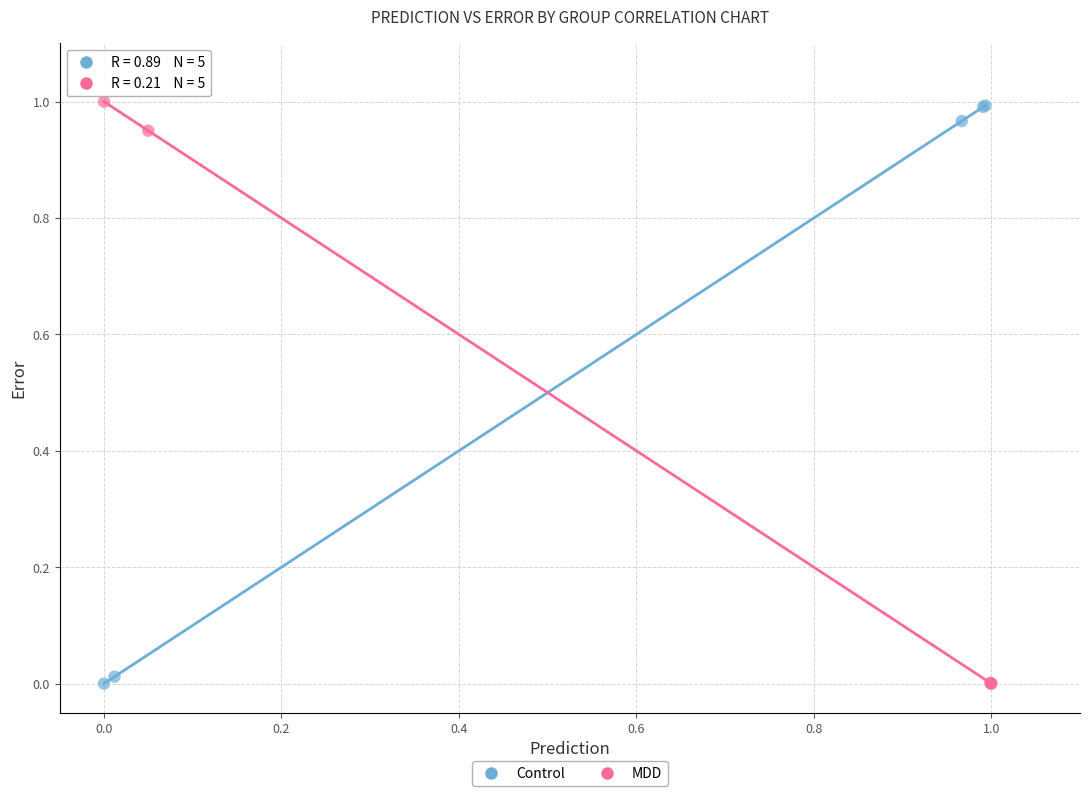

What are all the series names shown in the legend?

Control, MDD